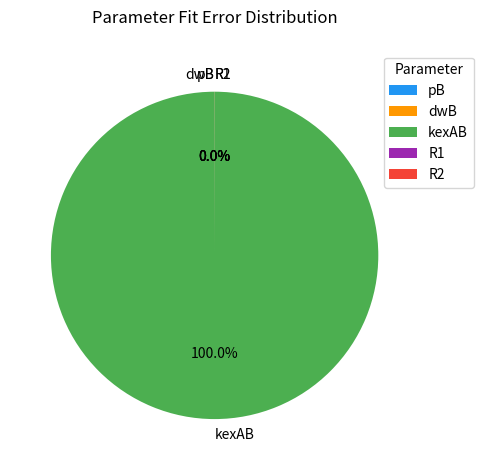

Which category has the biggest portion of the pie?

kexAB